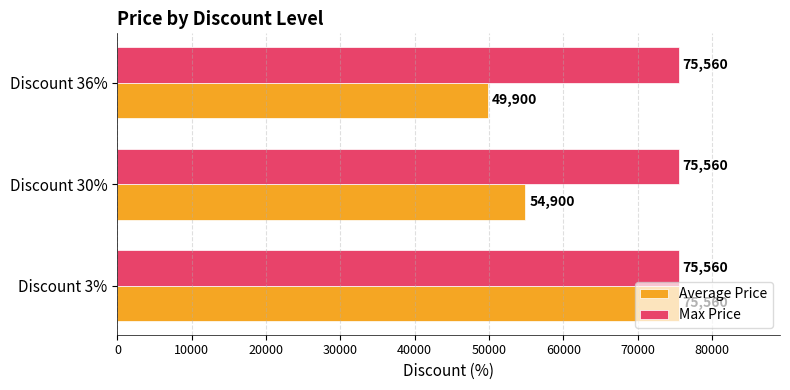

Is it true that Average Price equals 124656 at Discount 3%?

False